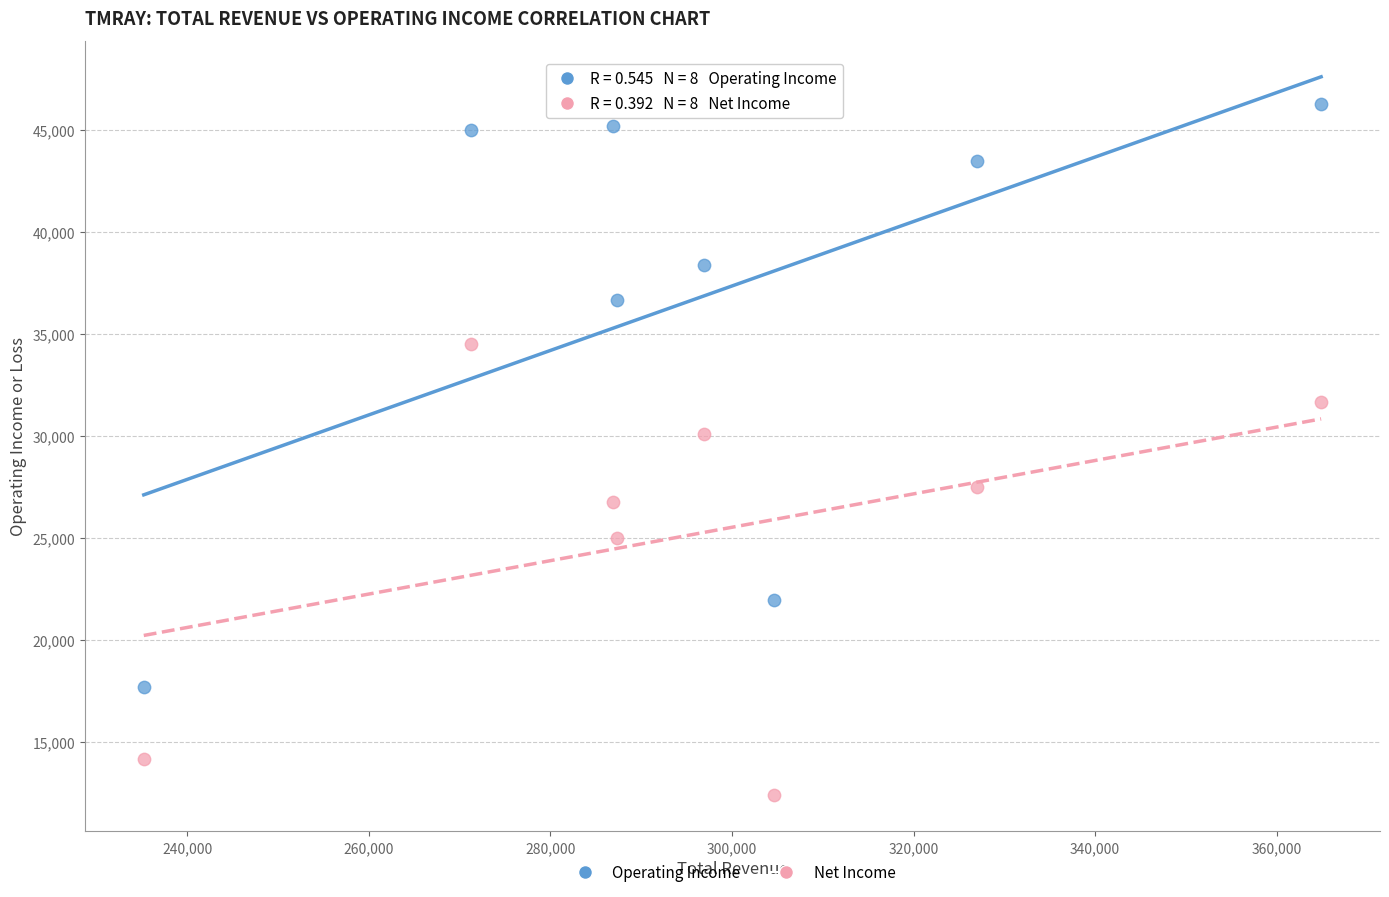

Across all series, what Y value is closest to 29350?

30100